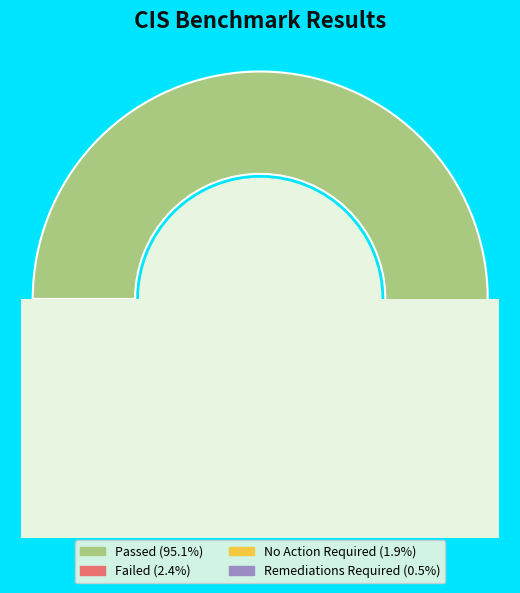

To the nearest percent, what percentage of the pie is Failed?

2%